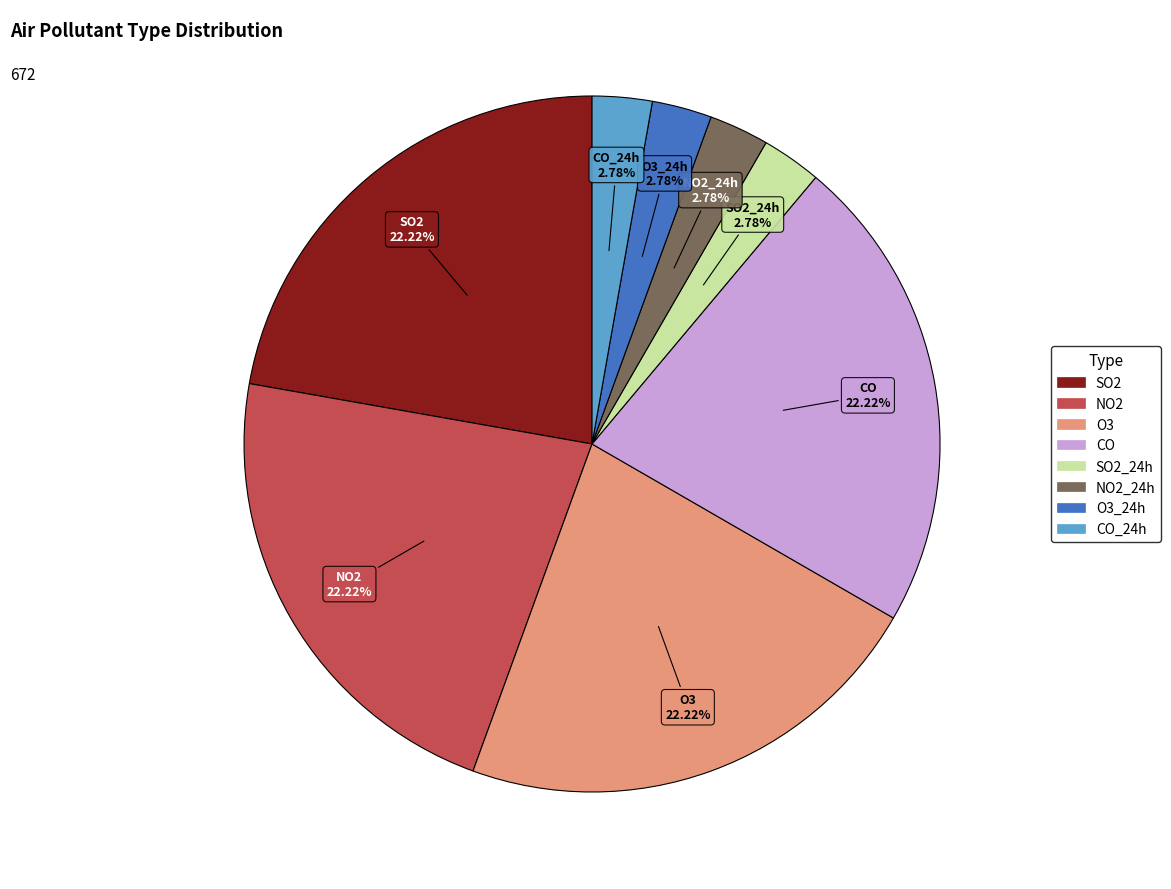

Is the sum of NO2 and CO_24h greater than half?

No